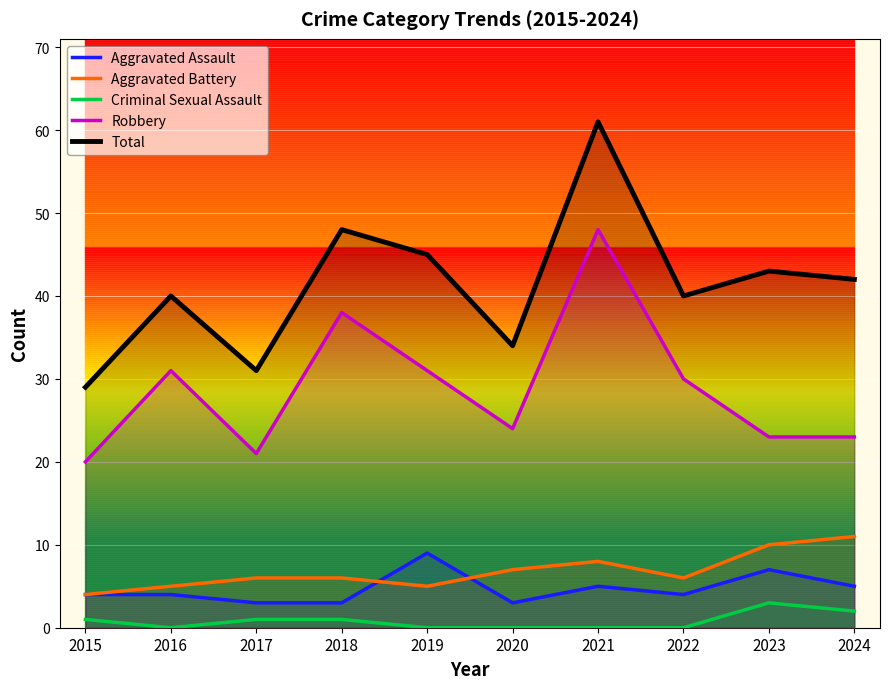

True or false: Aggravated Battery has more than 1 points higher than both neighbors.

False